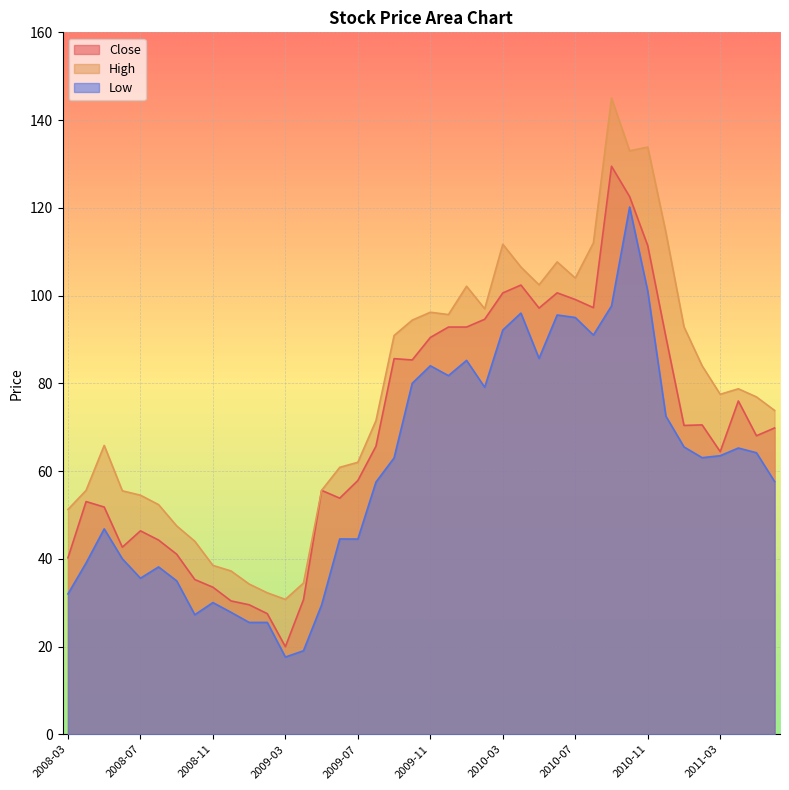

What is the label of the 6th point from the left?

2008-08